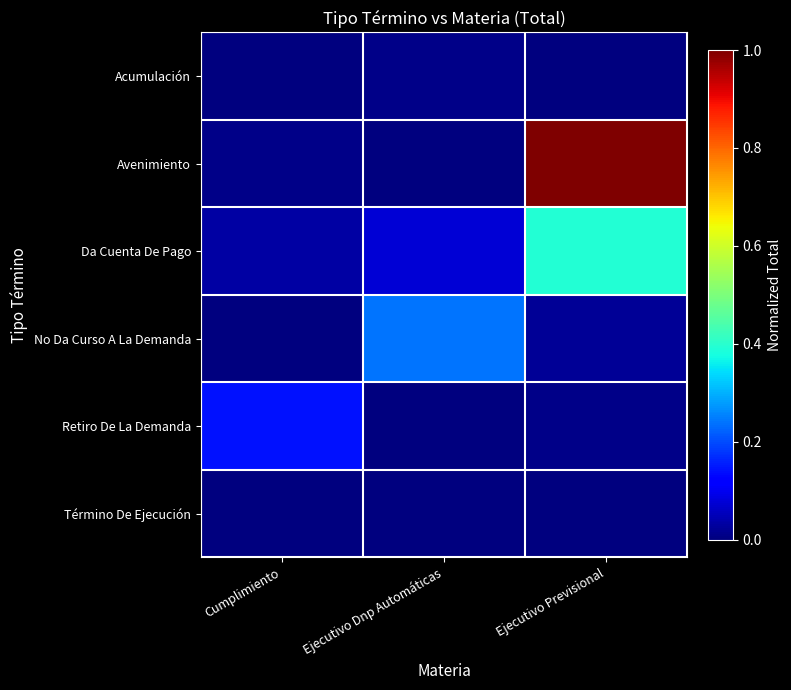

What is the total value across all series at Ejecutivo Previsional?

1.4